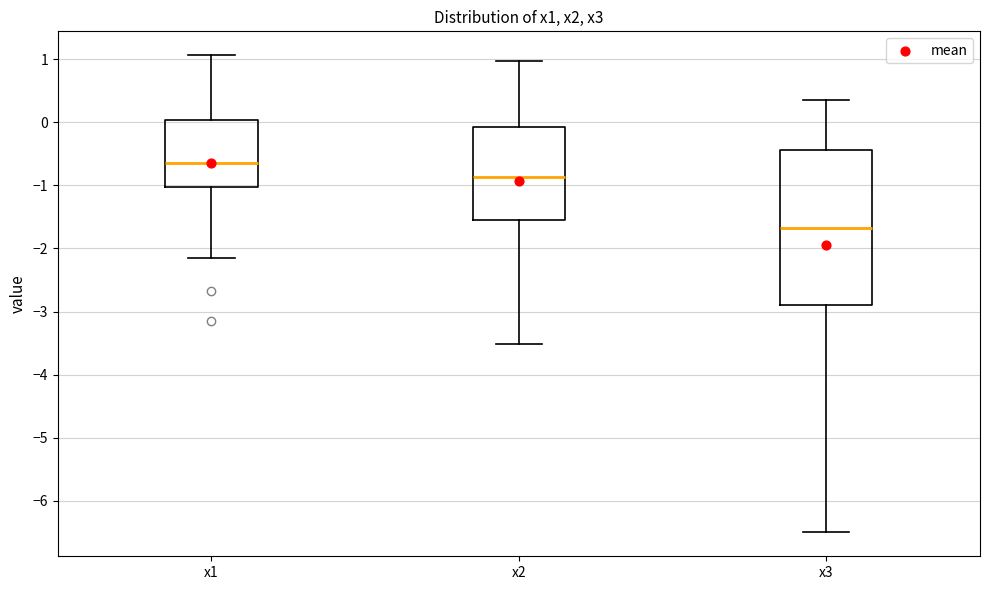

Which box is the tallest, from its lower edge to its upper edge?

x3